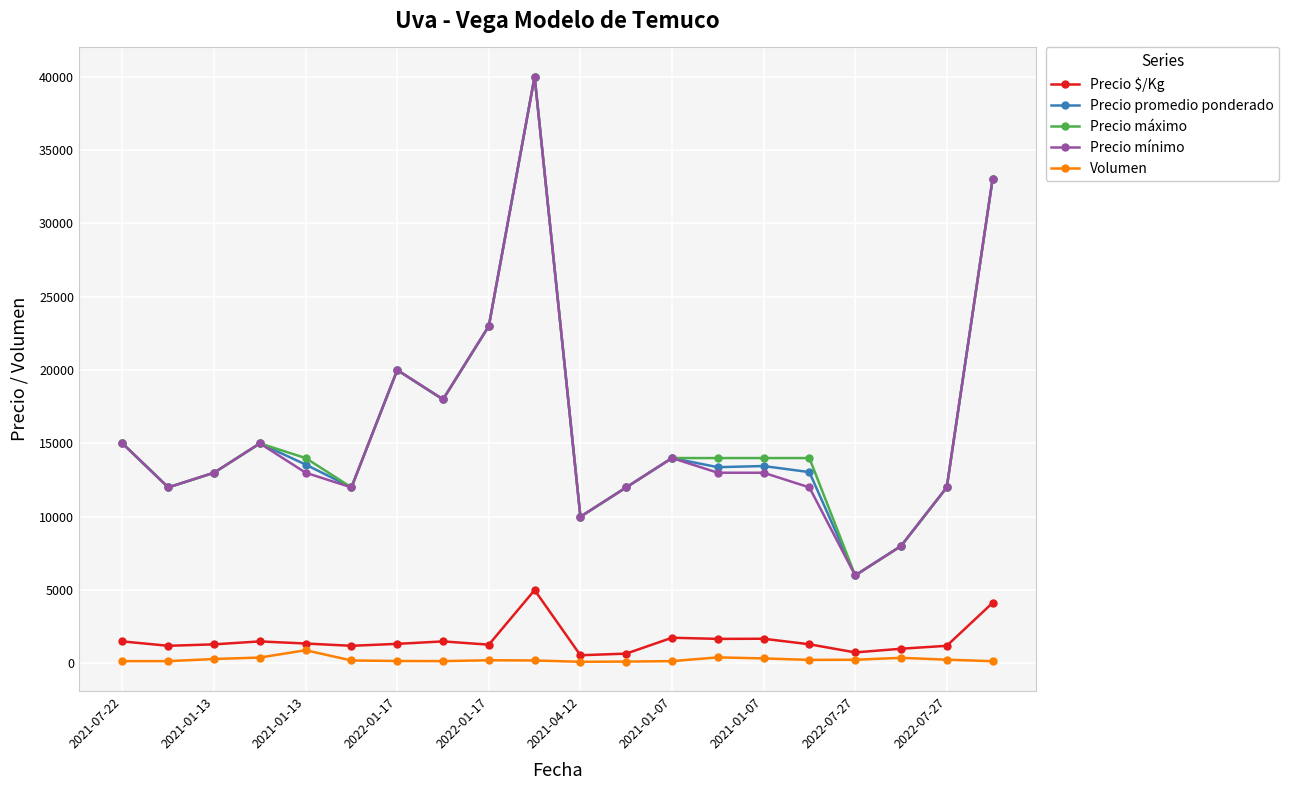

True or false: Volumen and Precio máximo intersect in this chart.

False